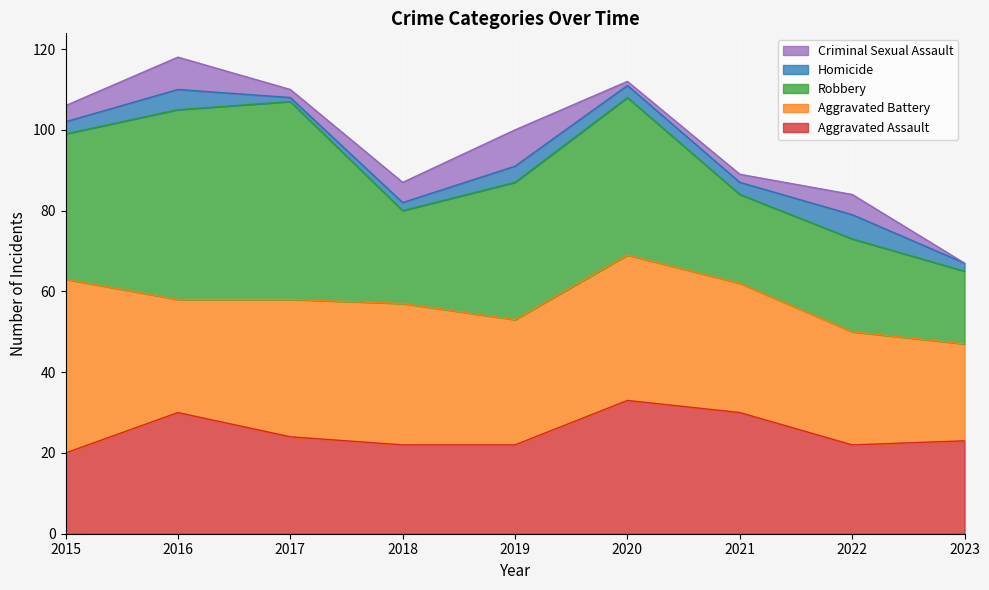

What is the total value across all series at 2021?

89